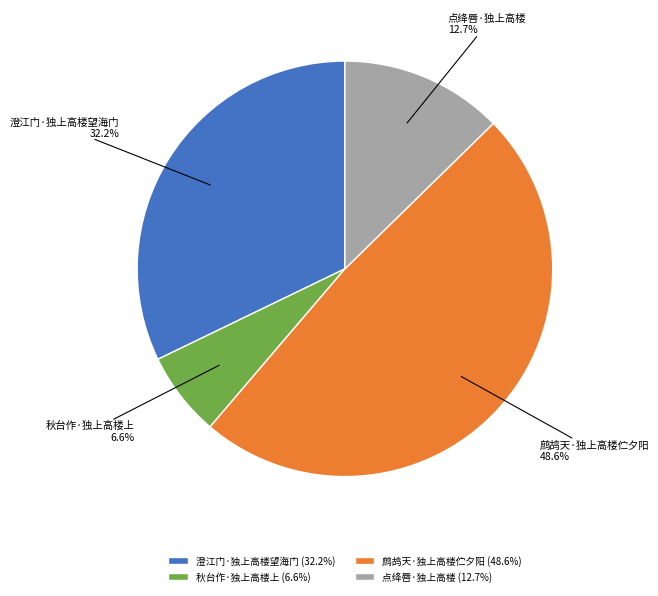

Combined, do 点绛唇·独上高楼 and 秋台作·独上高楼上 account for over 50%?

No